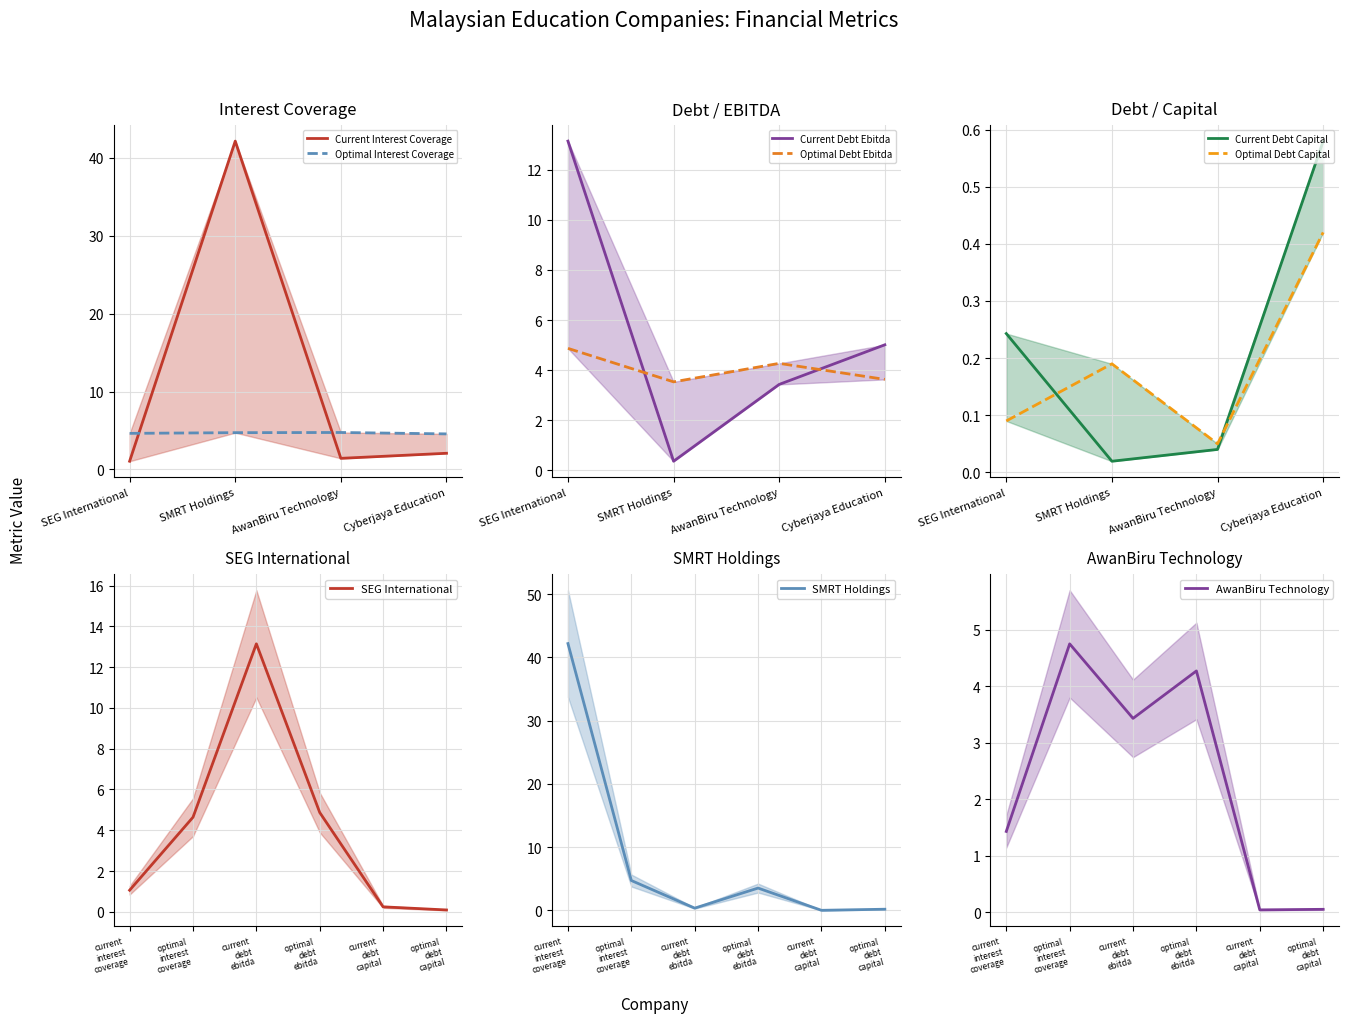

Reading right to left, extract all data points from this chart.

current_interest_coverage: Cyberjaya Education=2.1	AwanBiru Technology=1.4	SMRT Holdings=42.2	SEG International=1.1
optimal_interest_coverage: Cyberjaya Education=4.6	AwanBiru Technology=4.7	SMRT Holdings=4.7	SEG International=4.6
current_debt_ebitda: Cyberjaya Education=5.0	AwanBiru Technology=3.4	SMRT Holdings=0.4	SEG International=13.1
optimal_debt_ebitda: Cyberjaya Education=3.6	AwanBiru Technology=4.3	SMRT Holdings=3.5	SEG International=4.9
current_debt_capital: Cyberjaya Education=0.6	AwanBiru Technology=0.0	SMRT Holdings=0.0	SEG International=0.2
optimal_debt_capital: Cyberjaya Education=0.4	AwanBiru Technology=0.1	SMRT Holdings=0.2	SEG International=0.1